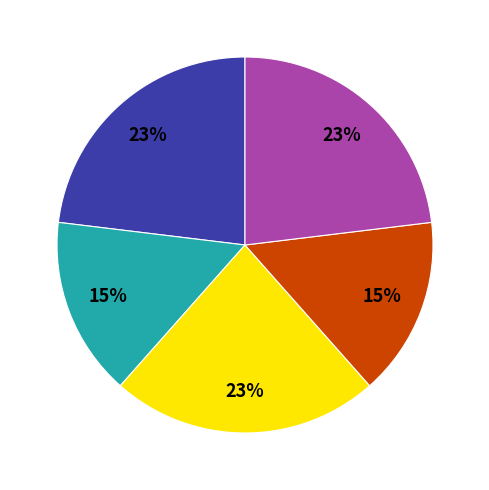

Is there a majority slice in this chart?

No